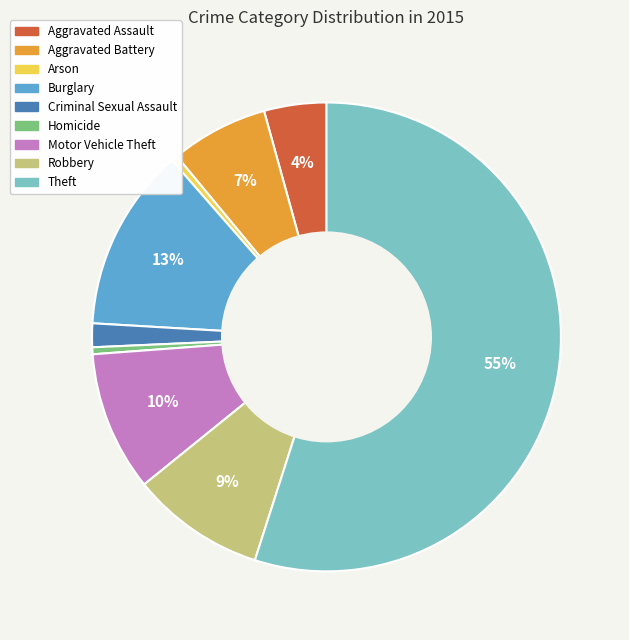

Does Theft represent more than half of the total?

Yes